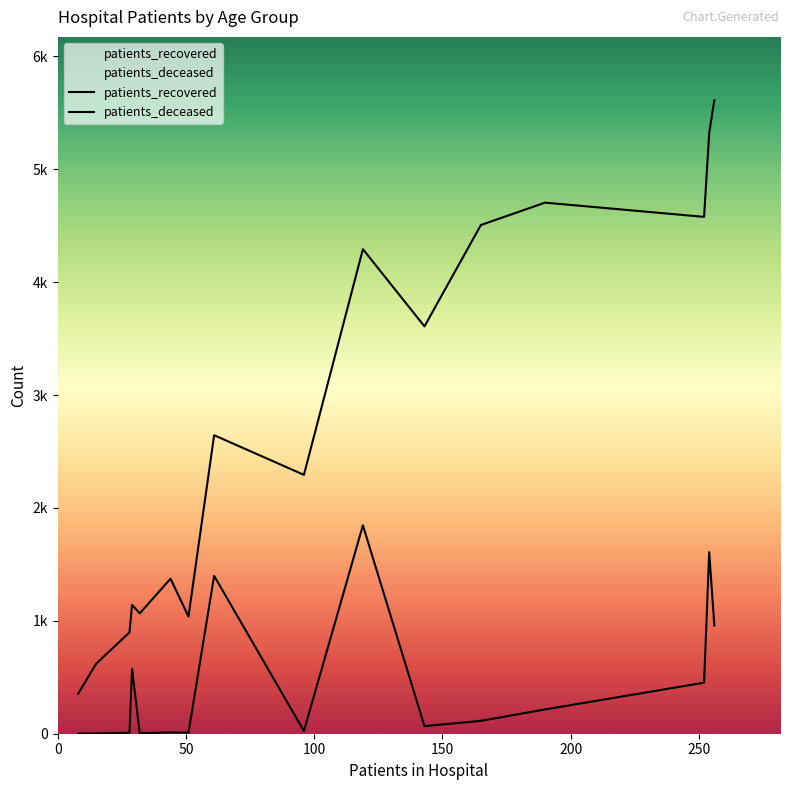

Which series has the largest total across all categories?

patients_recovered